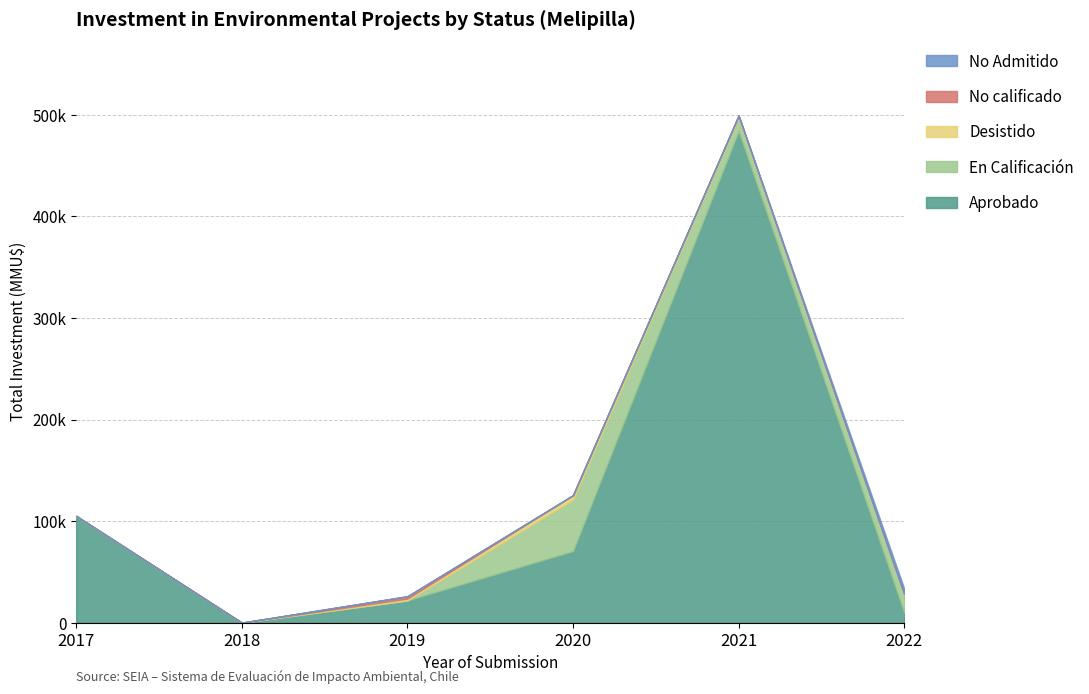

How many distinct data groups are displayed?

5